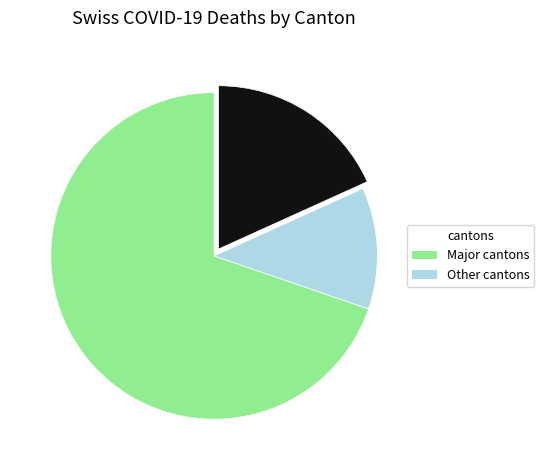

Count the number of slices in the pie.

3